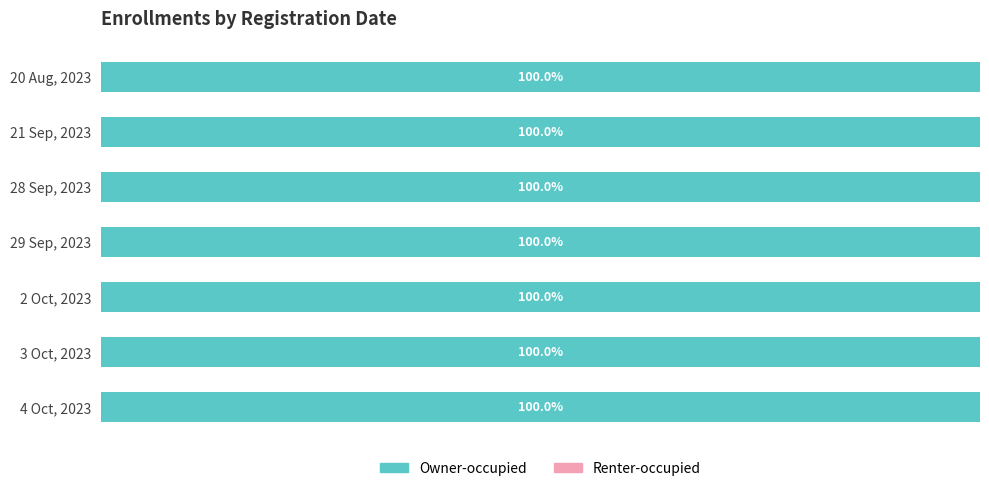

At which category is the sum across all series the highest?

29 Sep, 2023